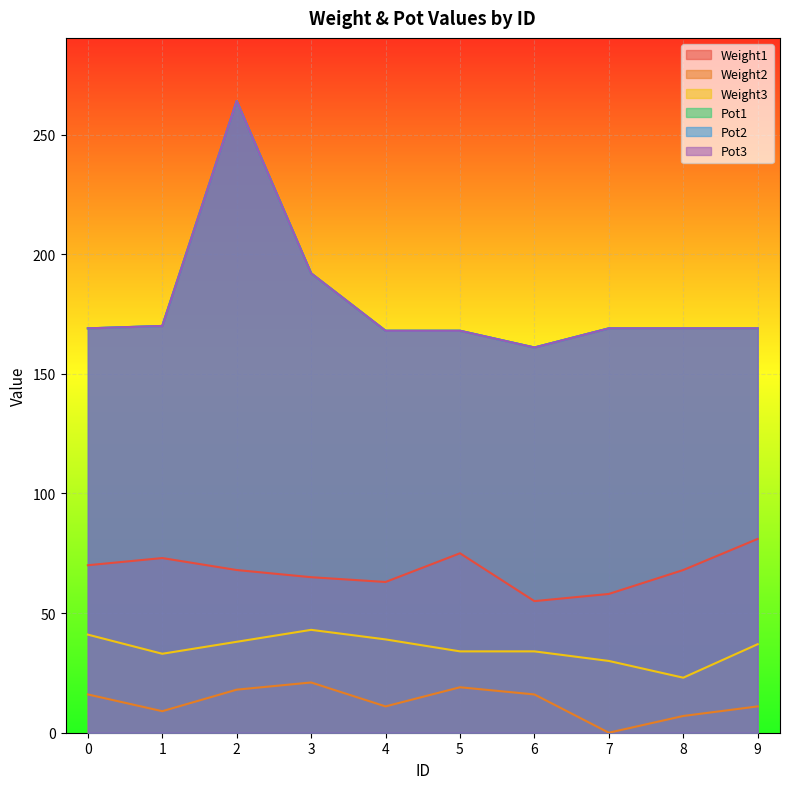

The value of Pot3 at 3 is 192. True or false?

True